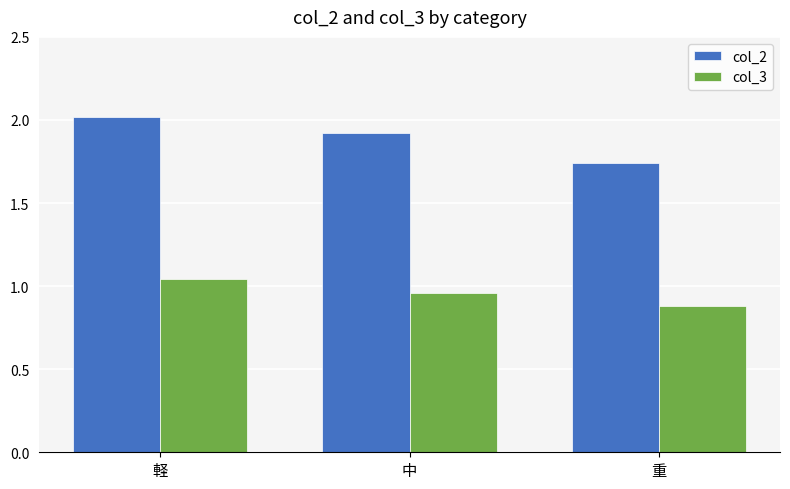

List the labels in order of col_3 value, largest first.

軽, 中, 重